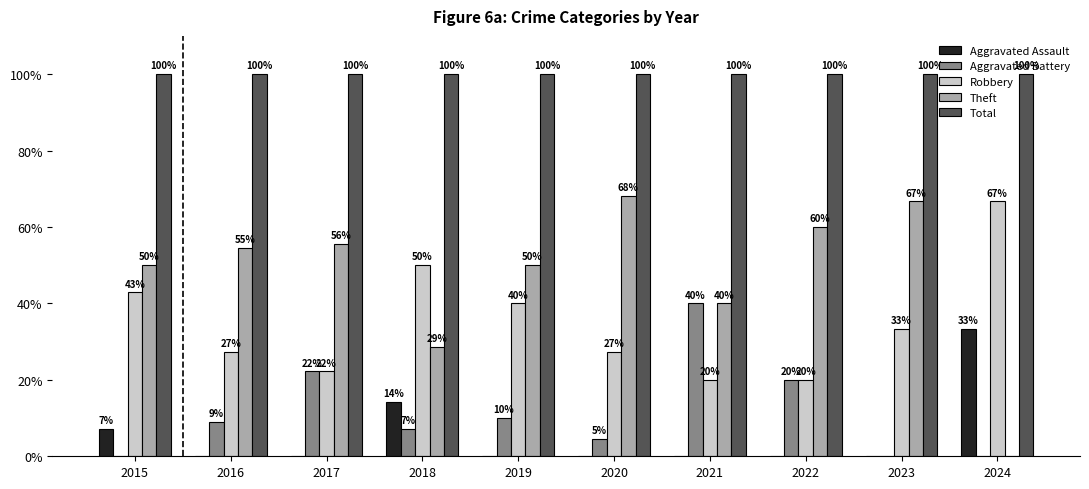

Where is Aggravated Assault nearest to the value 16?

2018